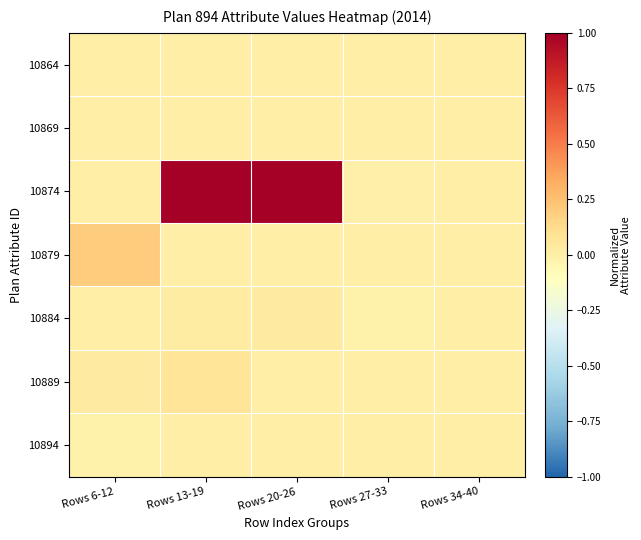

At how many categories does at least one series exceed 0?

5